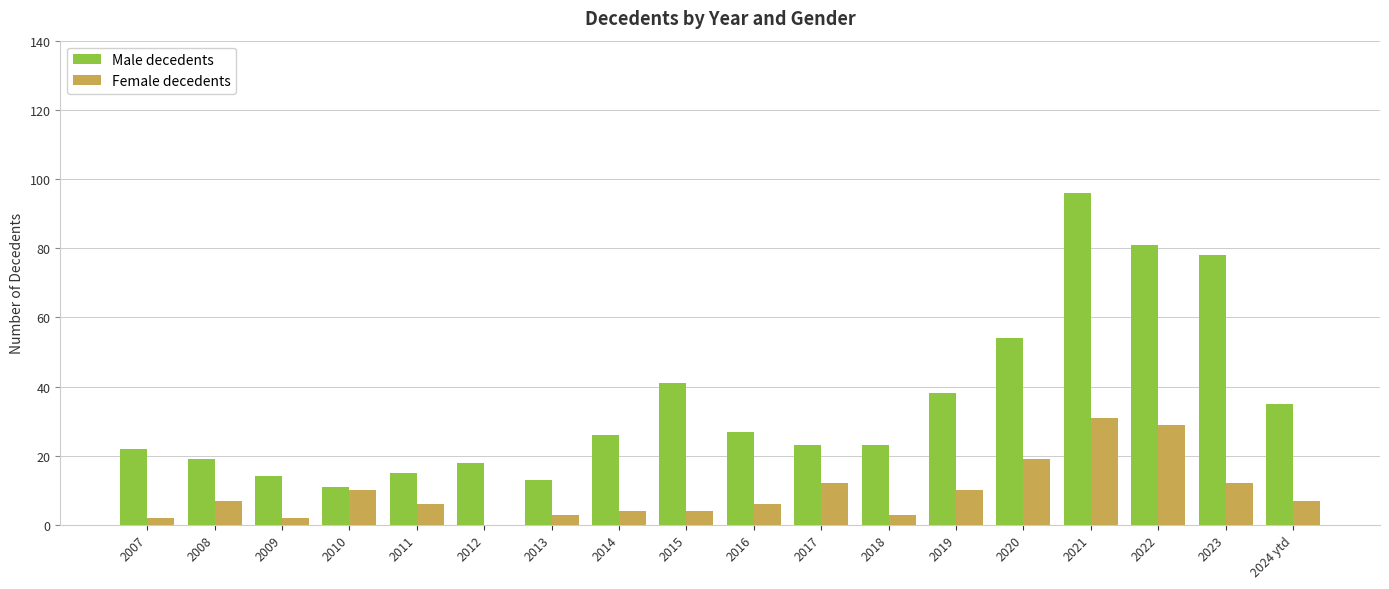

How many positive values does the Female decedents series have?

17